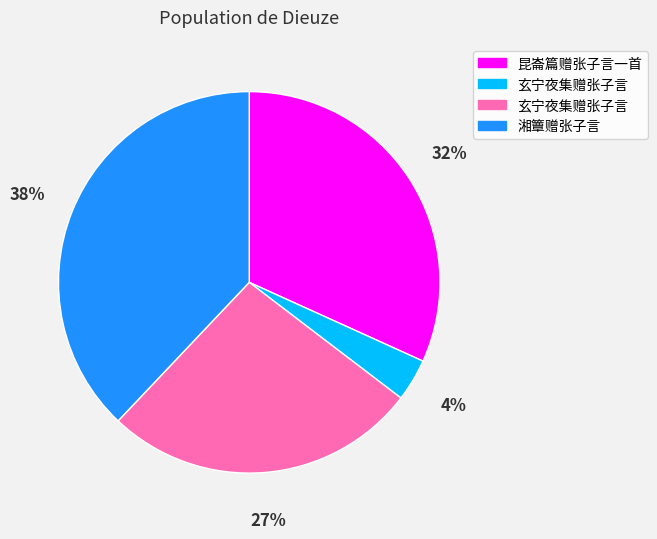

Does any single category account for the majority?

No